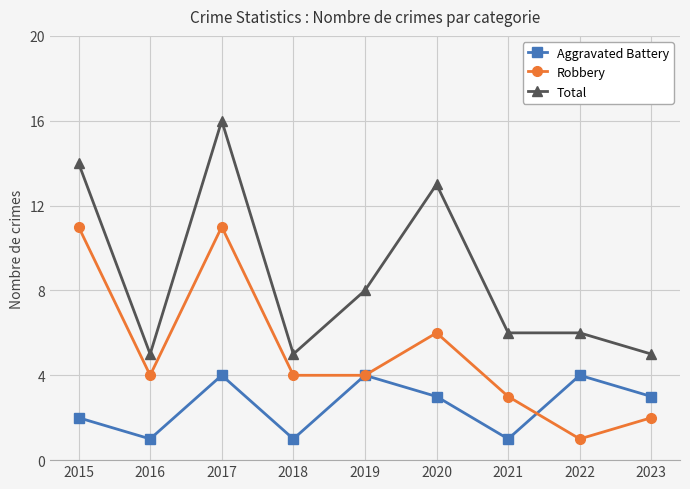

True or false: Aggravated Battery and Total intersect in this chart.

False